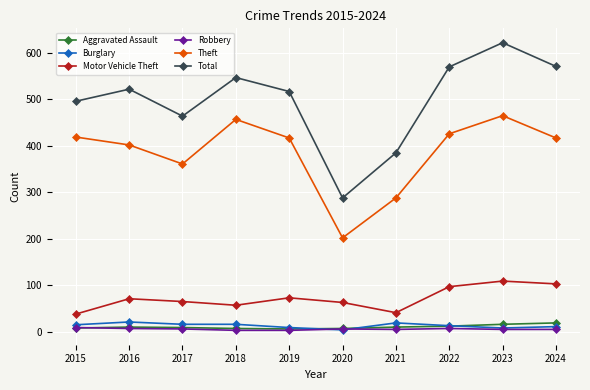

What is the sum of the Theft values at 2023 and 2017?

826